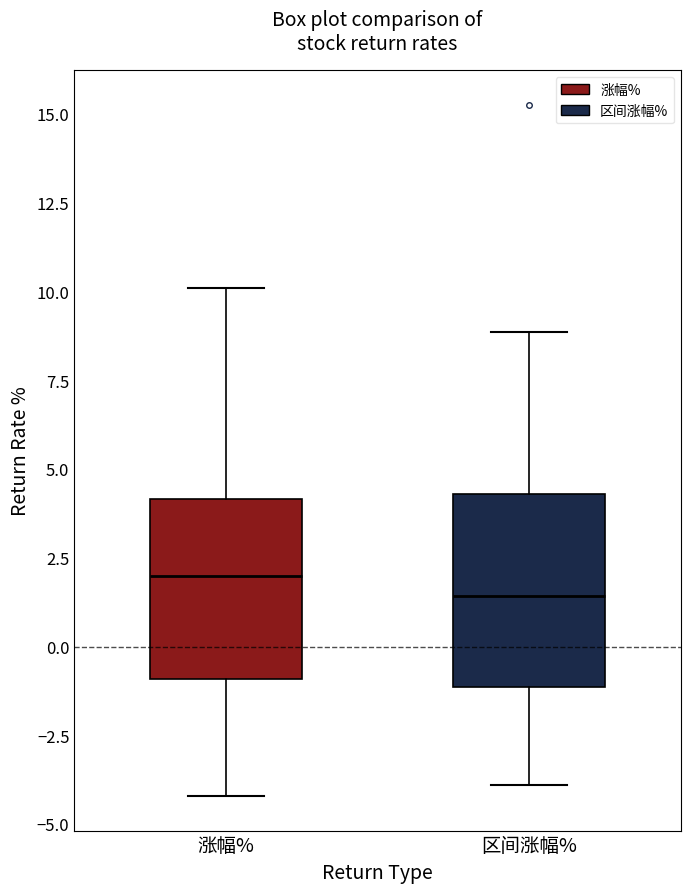

Reading left to right, transcribe this box plot: for each box, give where its median line is, the range the box spans, and where its two whiskers end, as read against the y-axis. The values are not printed on the chart, so give them approximately, as read against the axis.

涨幅%: median 2.0, box -1.0 to 4.0, whiskers -4.0 to 10.0
区间涨幅%: median 1.5, box -1.0 to 4.5, whiskers -4.0 to 9.0